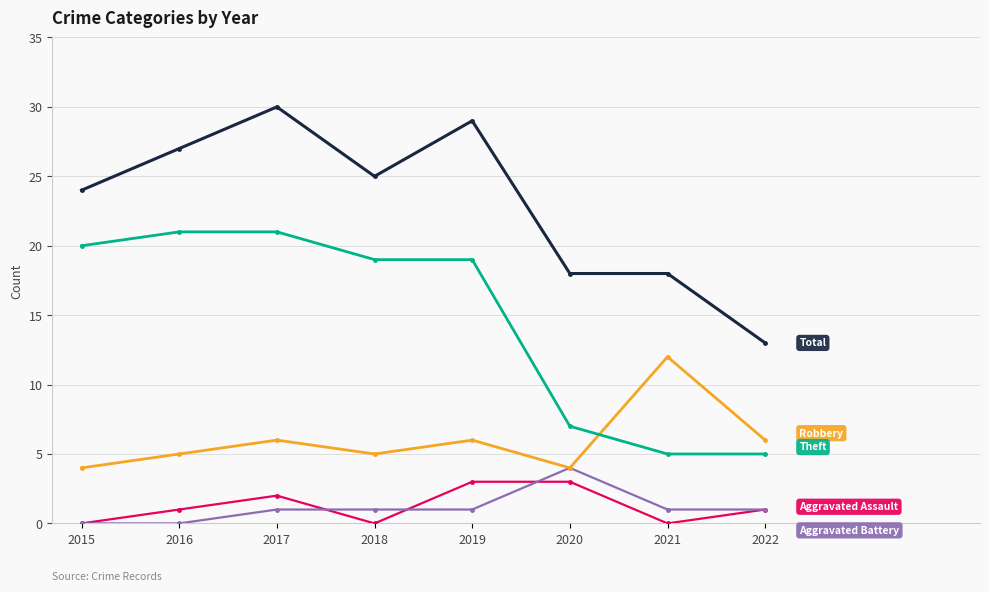

What is the total value across all series at 2019?

58